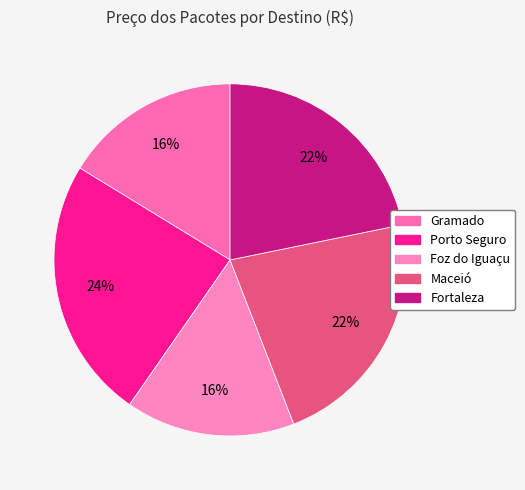

Which category has the smallest portion of the pie?

Foz do Iguaçu